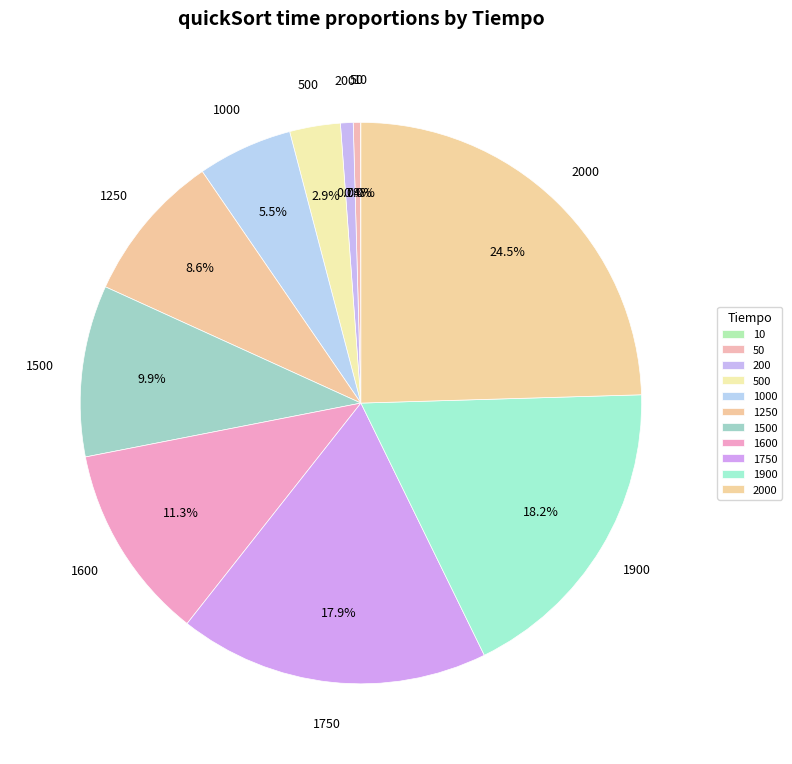

What is the total percentage of 50 and 1600?

11.7%